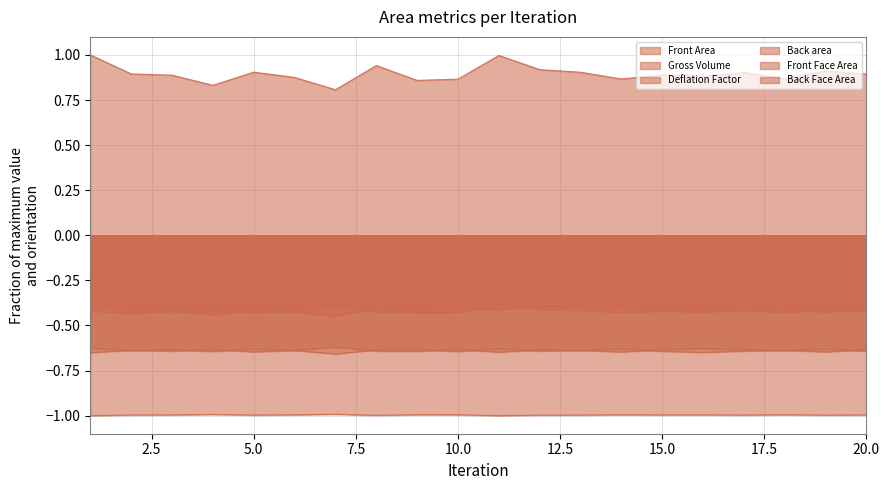

The Deflation Factor series shows -1.0 at 17. True or false?

True